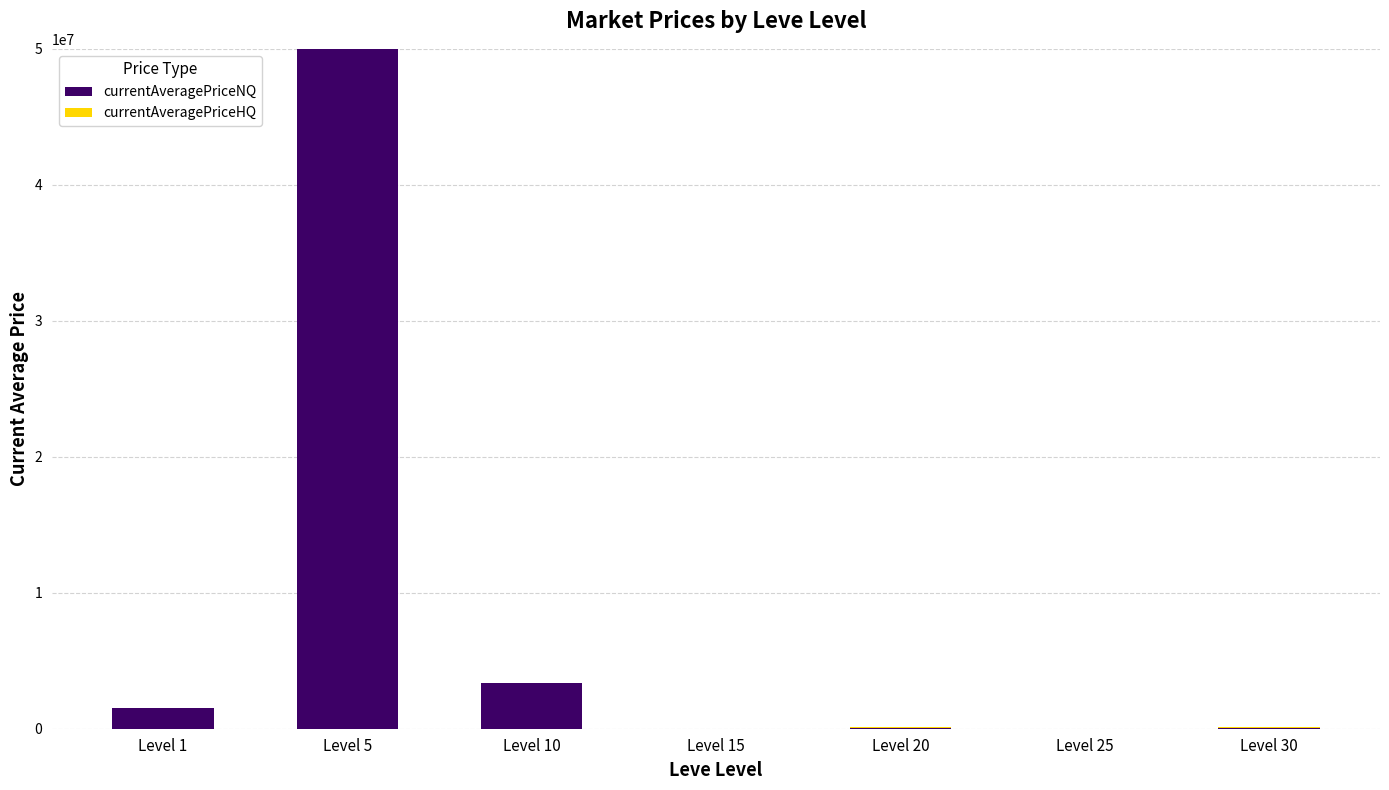

Are the bars grouped side by side (vs. stacked)?

No